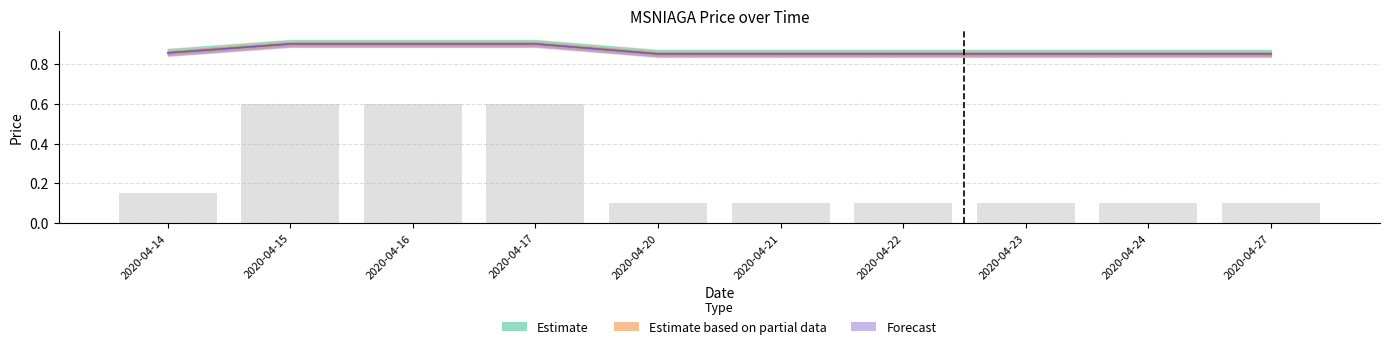

What is the value of the close bar at the 8th from the left?

0.1